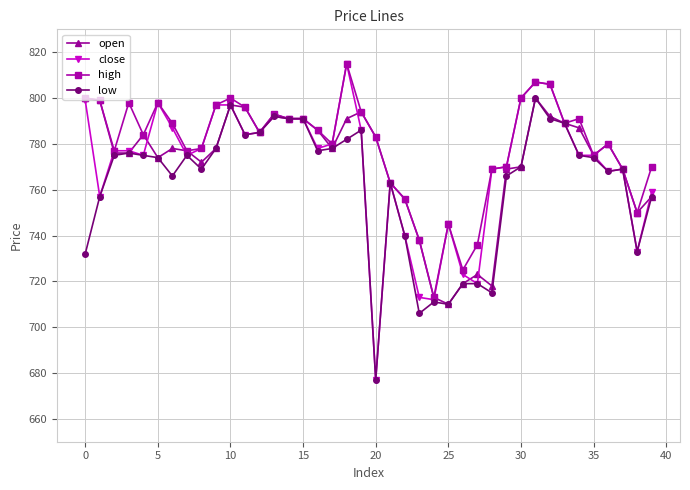

Which series has the widest spread of values?

close